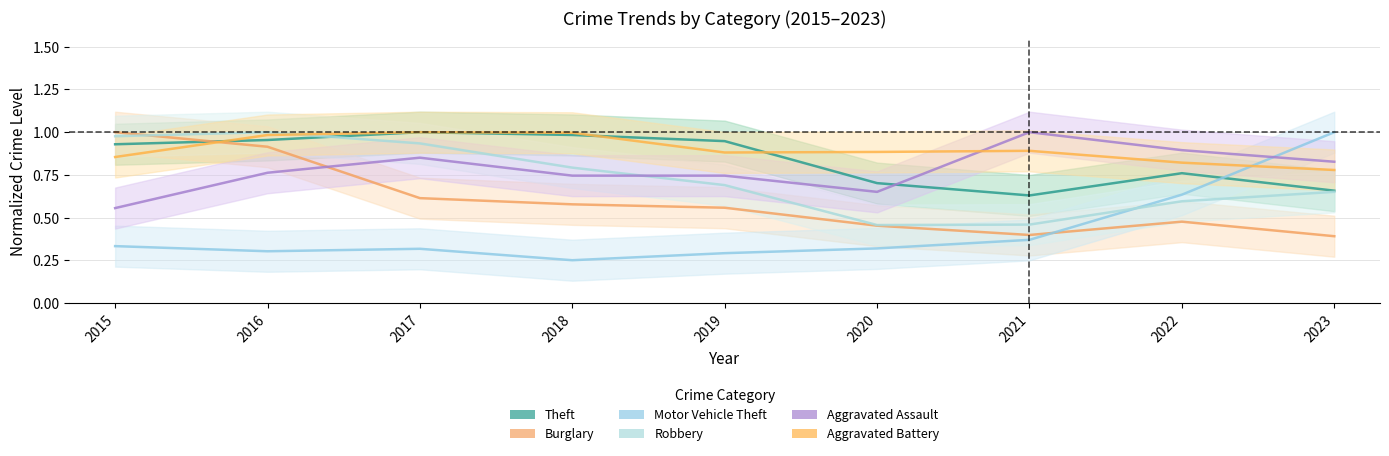

Reading right to left, transcribe all the data shown in this chart.

Theft: 0.7	0.8	0.6	0.7	0.9	1.0	1.0	1.0	0.9
Burglary: 0.4	0.5	0.4	0.5	0.6	0.6	0.6	0.9	1.0
Motor Vehicle Theft: 1.0	0.6	0.4	0.3	0.3	0.3	0.3	0.3	0.3
Robbery: 0.7	0.6	0.5	0.5	0.7	0.8	0.9	1.0	1.0
Aggravated Assault: 0.8	0.9	1.0	0.7	0.7	0.7	0.9	0.8	0.6
Aggravated Battery: 0.8	0.8	0.9	0.9	0.9	1.0	1.0	1.0	0.9